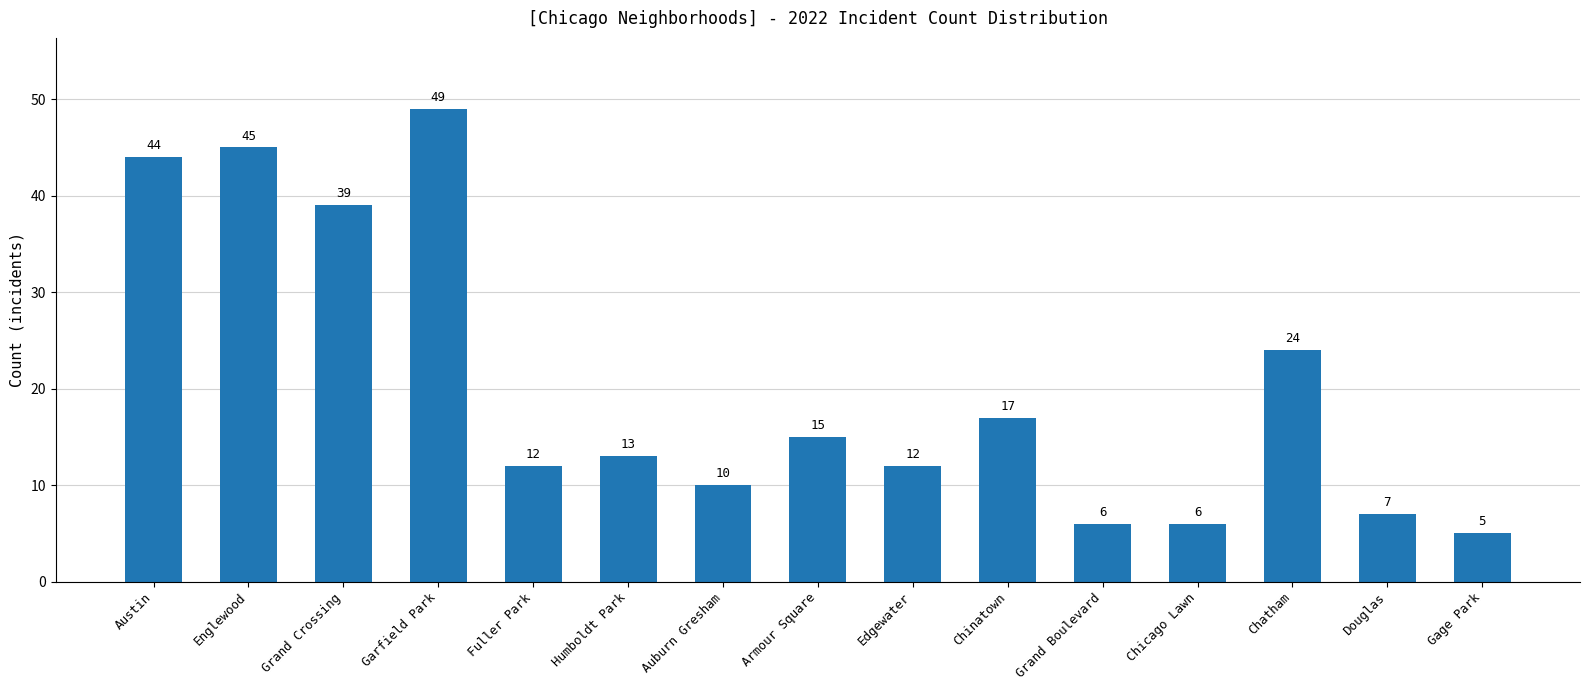

What is the value of the 6th bar from the left?

13